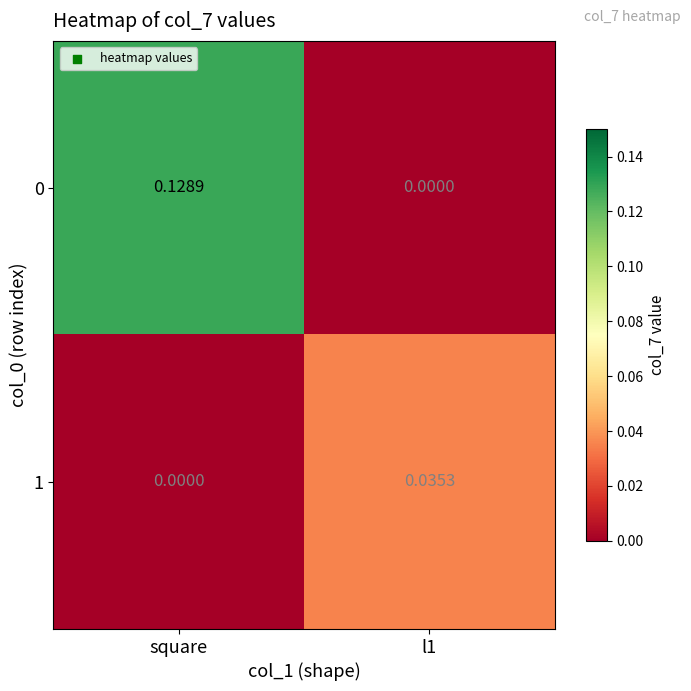

At which label does 0 reach its peak?

square